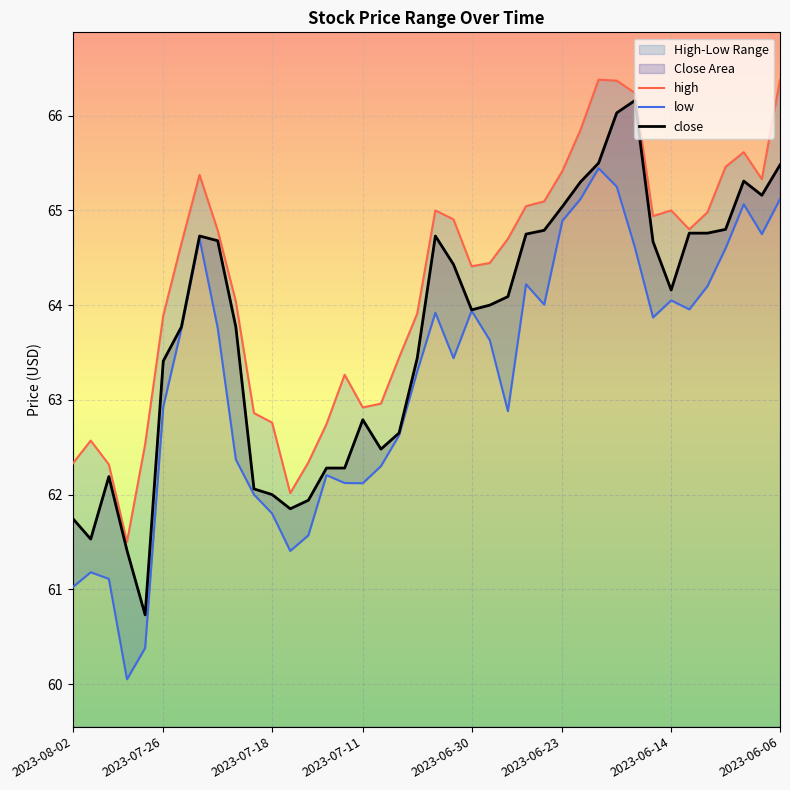

What is the total value across all series at 2023-08-02?

185.1